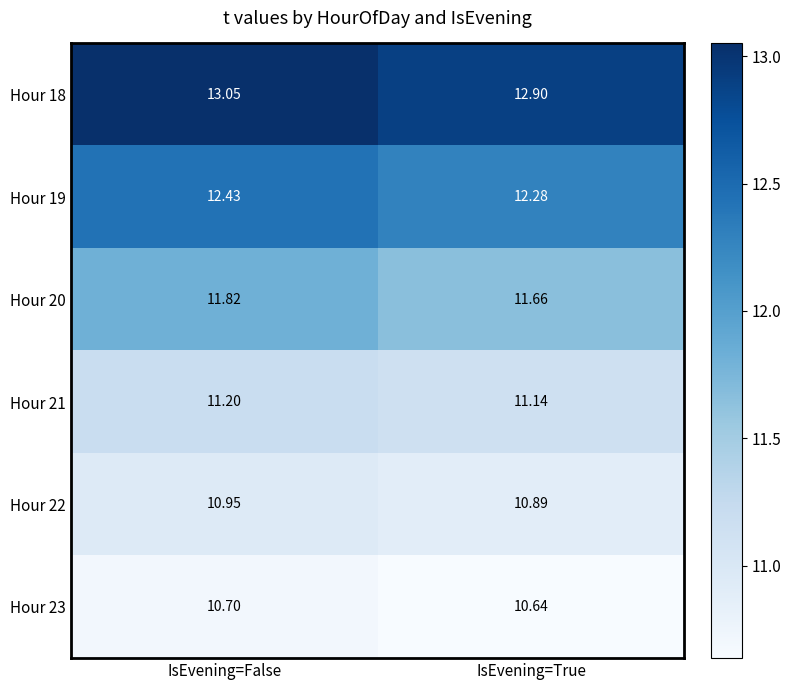

At which label is Hour 18 closest to 12?

IsEvening=True